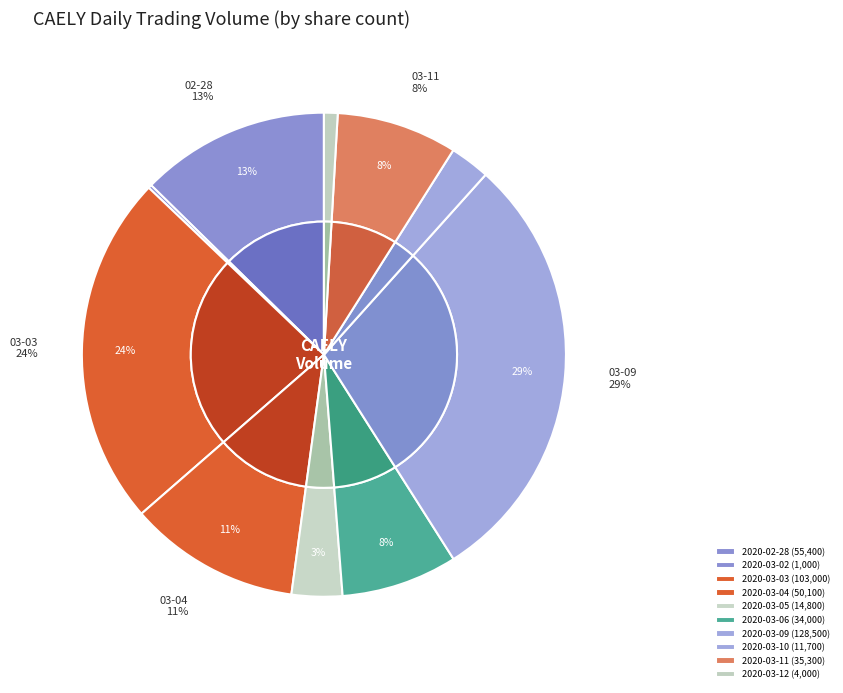

Count the number of slices in the pie.

10